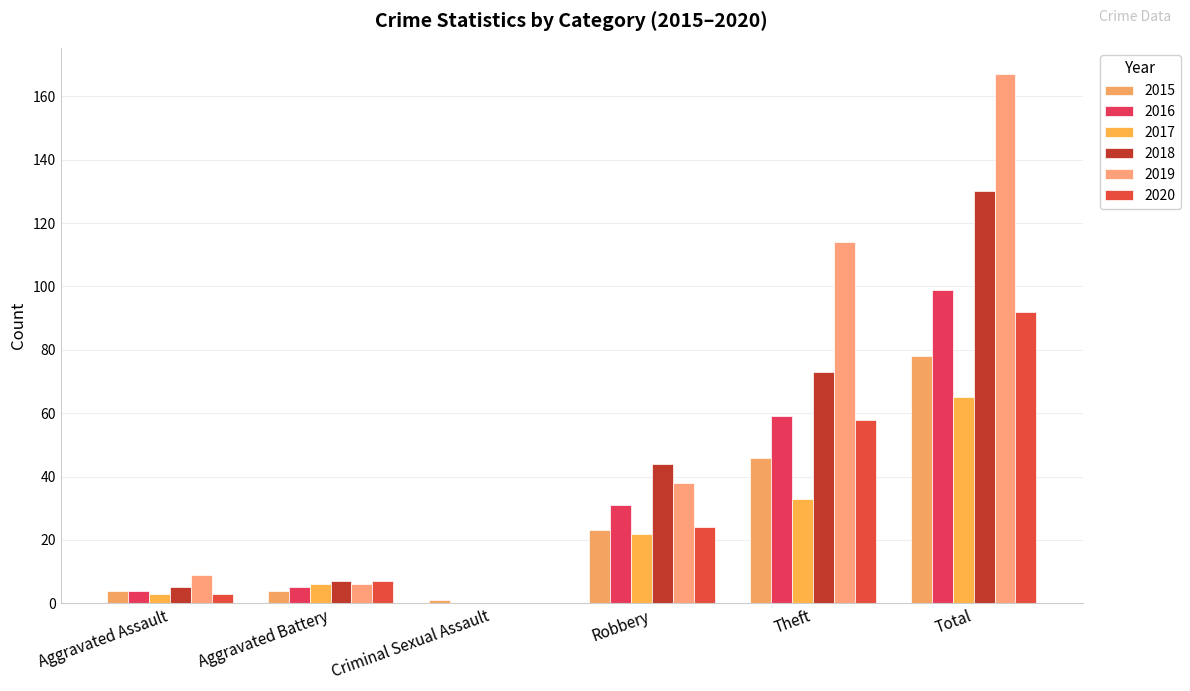

How many series are shown in this chart?

6